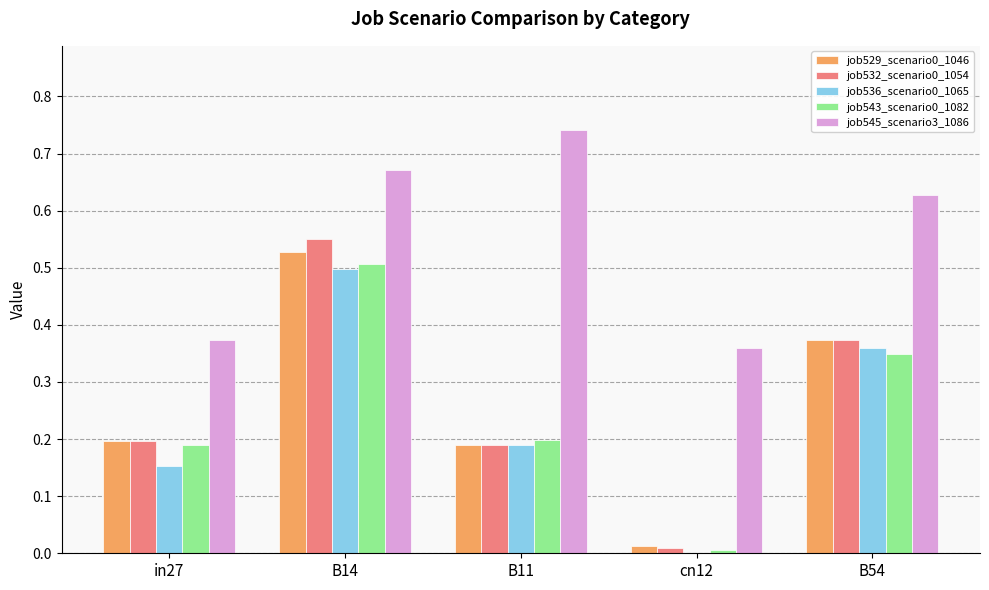

The value of job529_scenario0_1046 at B11 is 0.3. True or false?

False